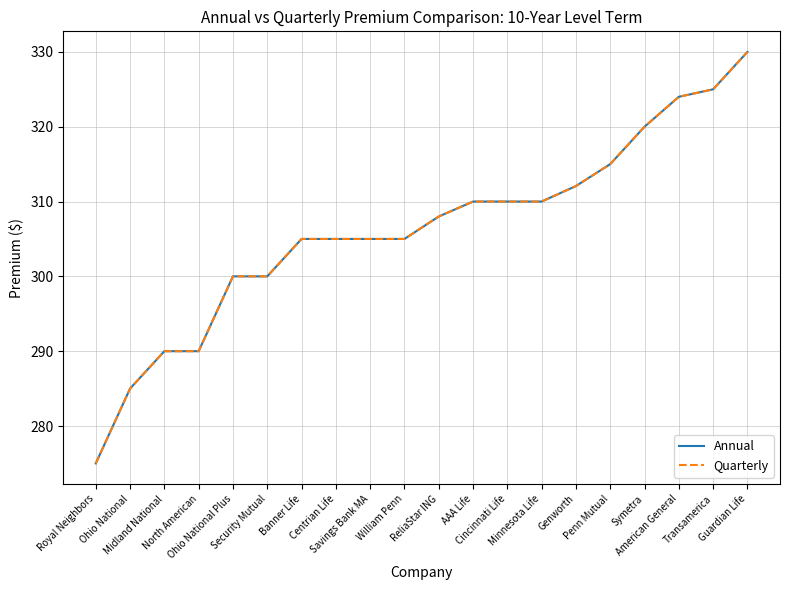

Is this an area chart (filled region under the line)?

No